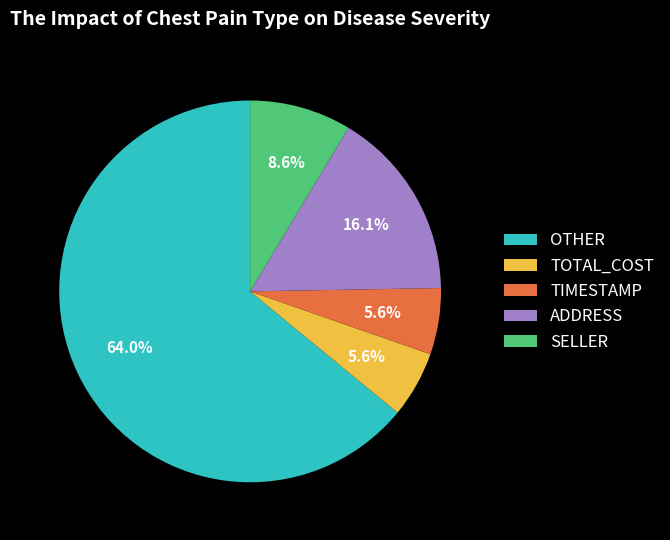

What is the total percentage of TIMESTAMP and OTHER?

69.7%